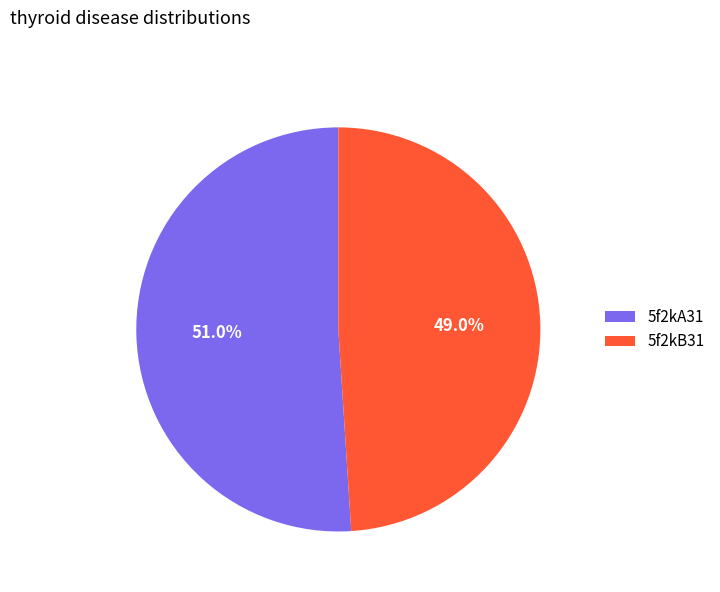

Which category has the biggest portion of the pie?

5f2kA31